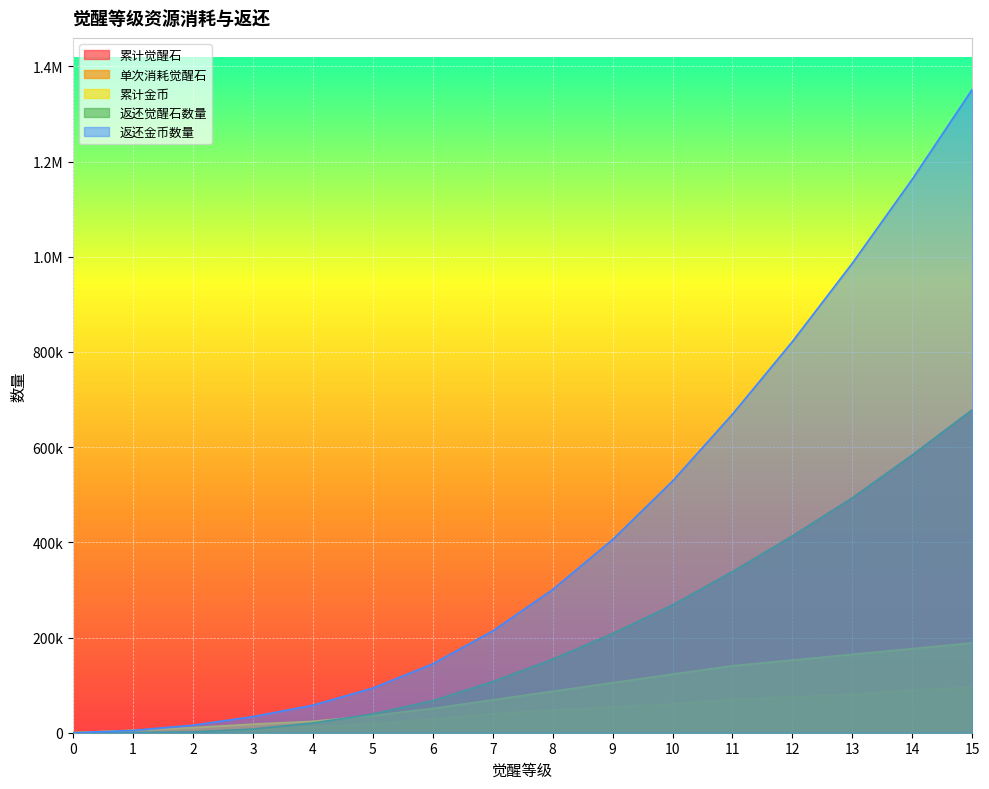

Does the chart display data point markers on the line(s)?

No